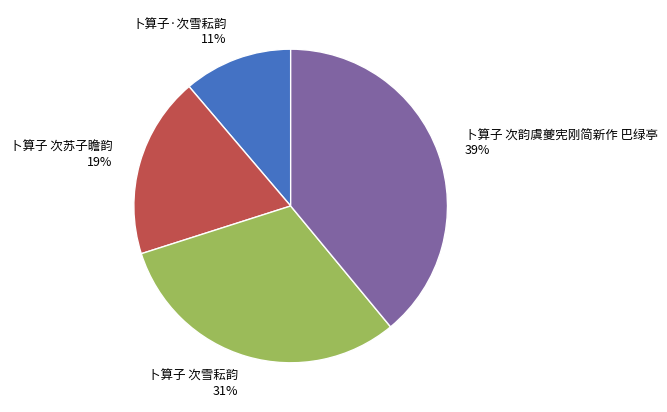

Does 卜算子·次雪耘韵 represent more than half of the total?

No